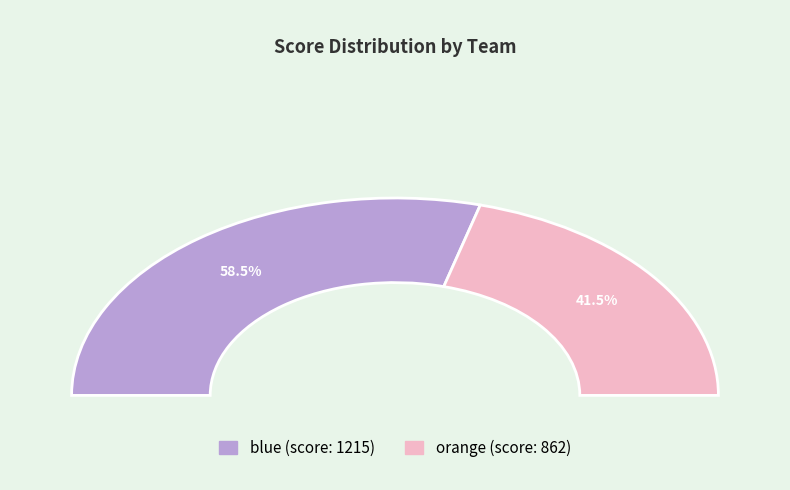

Which category has the biggest portion of the pie?

blue